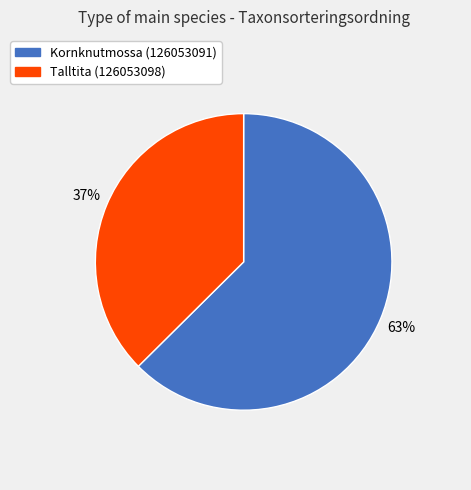

To the nearest percent, what is the average slice percentage?

50%